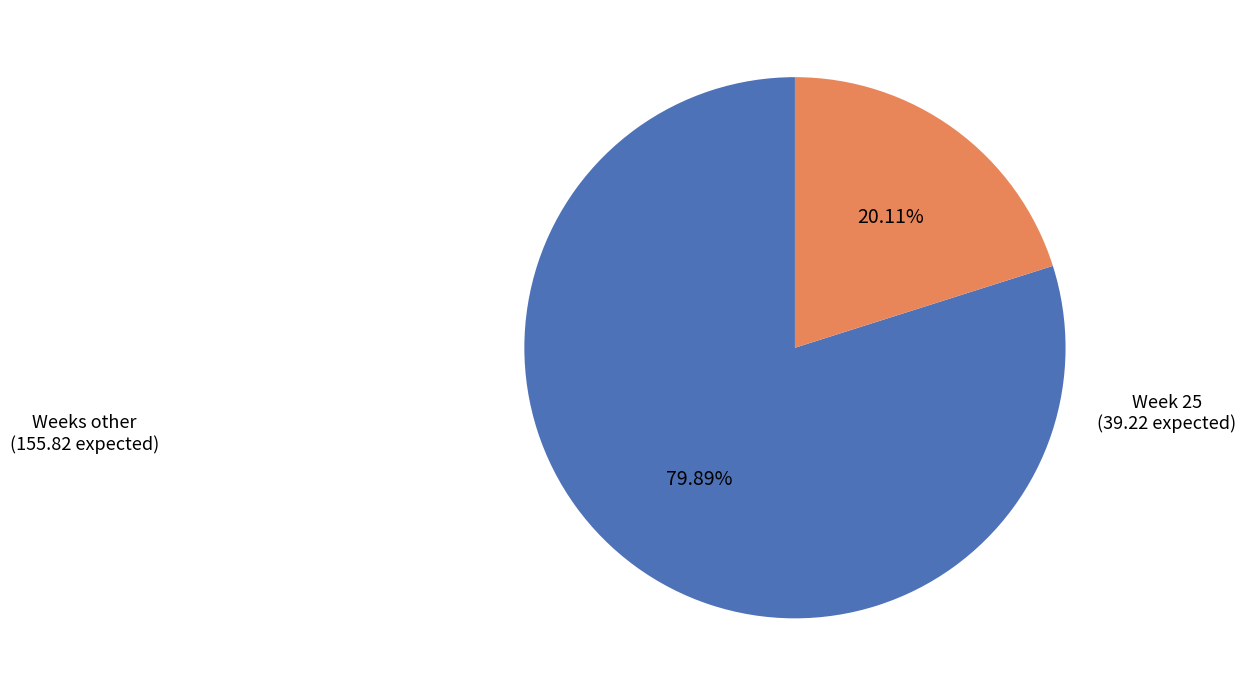

Does any single category account for the majority?

Yes